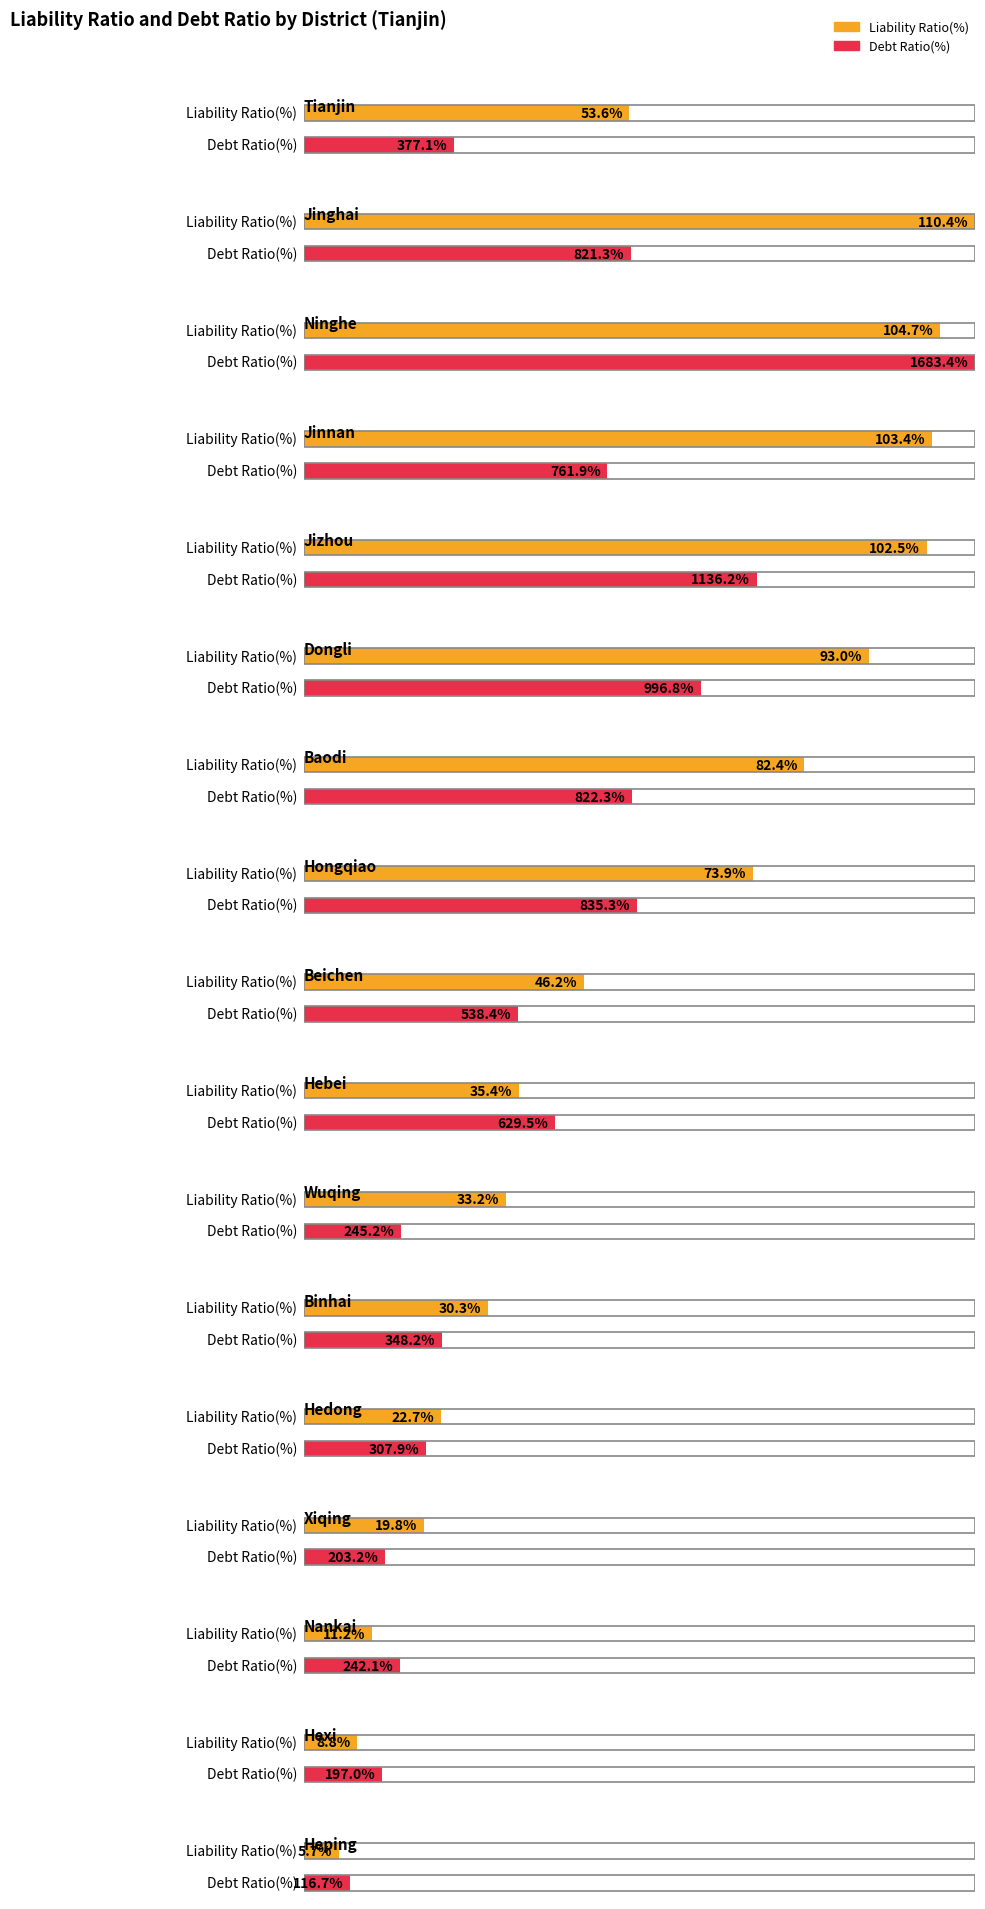

At how many categories does at least one series exceed 875?

3